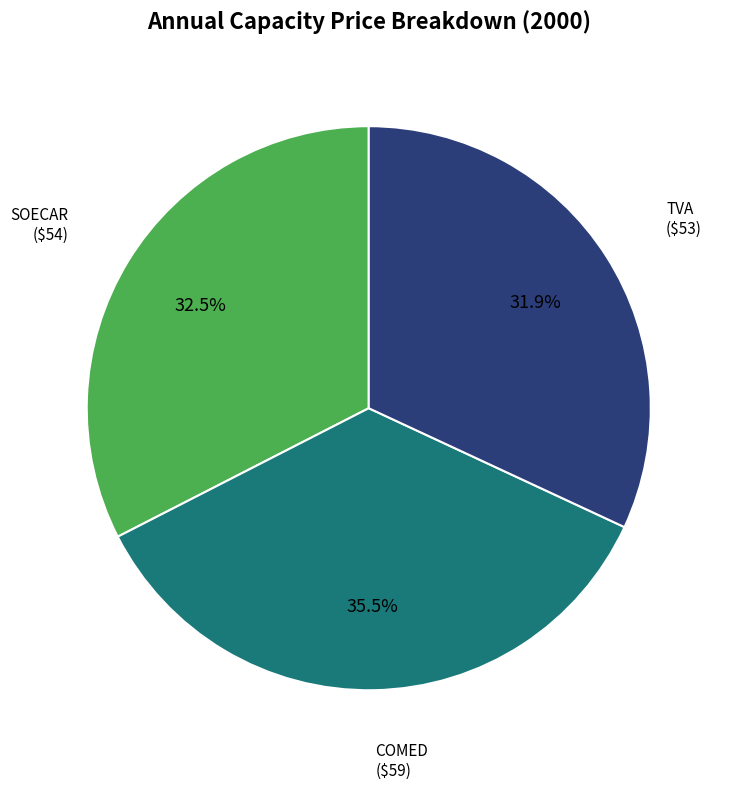

Rank the categories by value from lowest to highest.

TVA, SOECAR, COMED